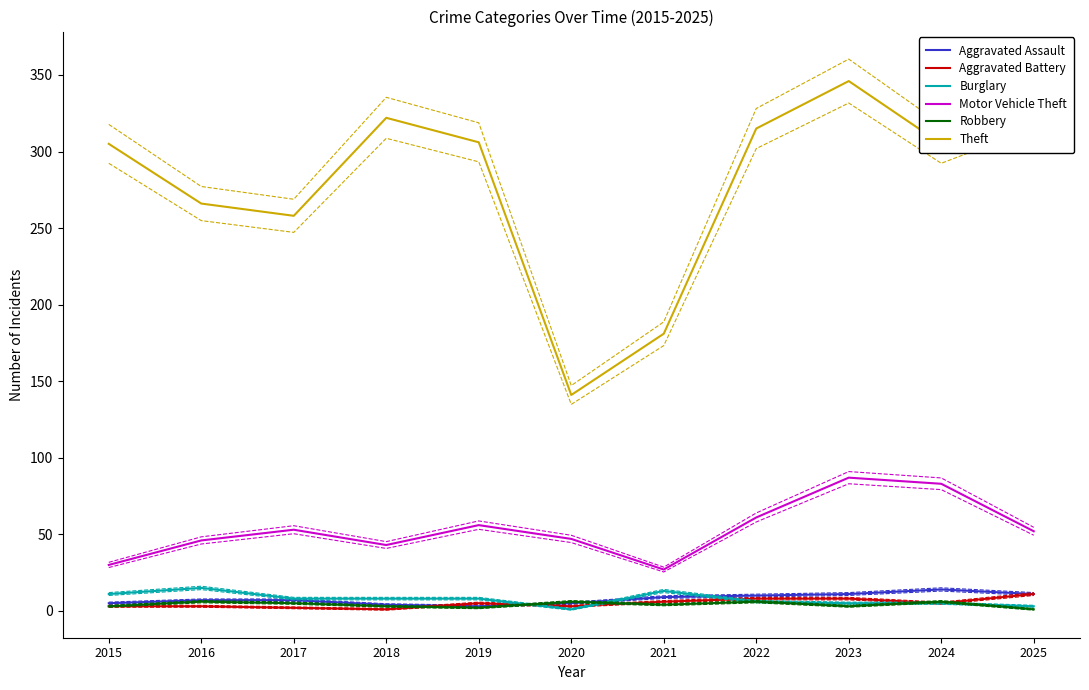

At which category is the sum across all series the highest?

2023